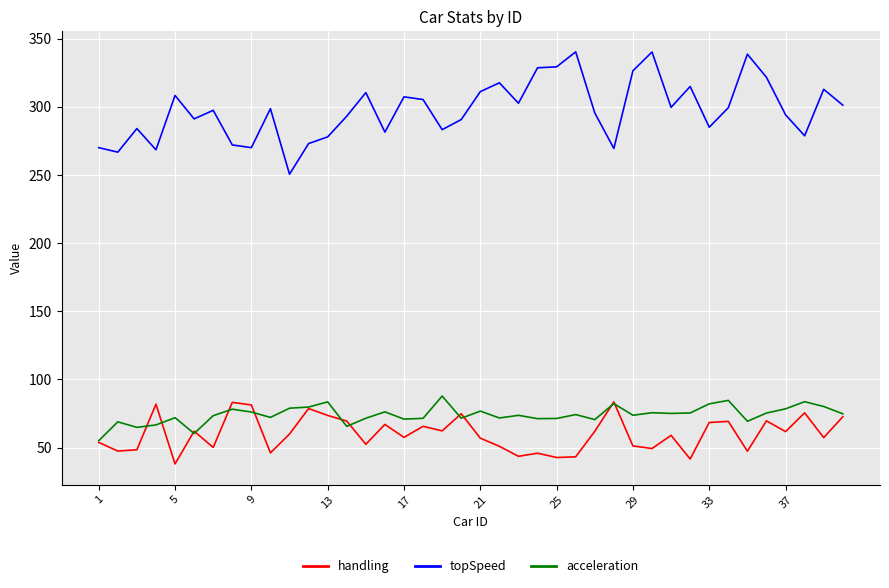

What is the maximum value shown in the chart?

340.4